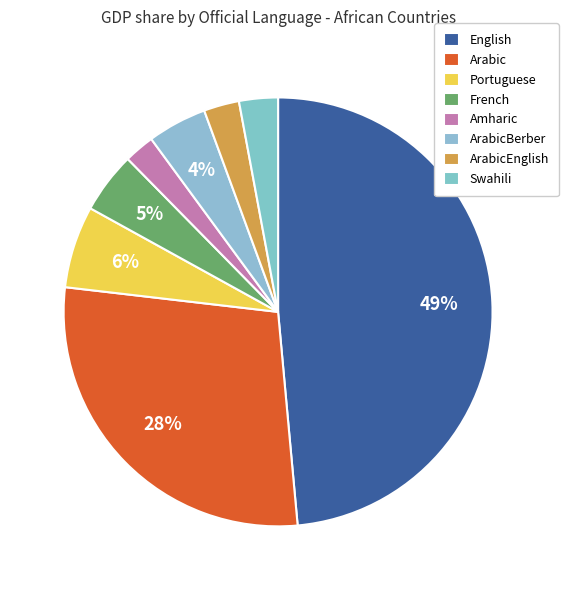

How many slices are in this pie chart?

8